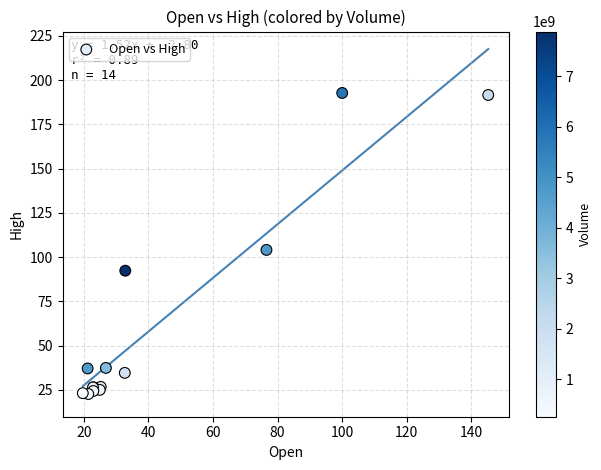

What Y value in the scatter plot is closest to 107?

104.1